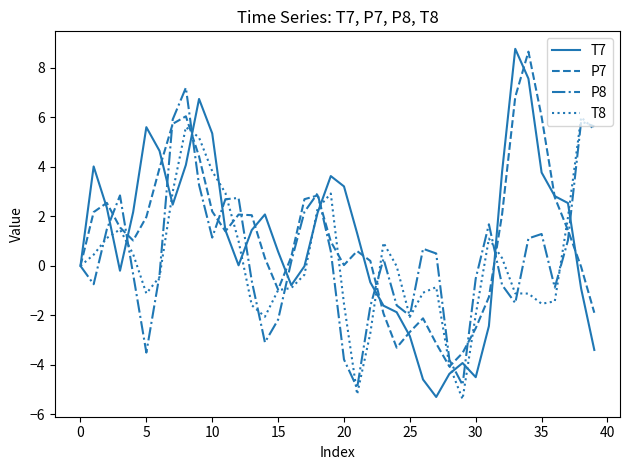

What is the lowest value of the T8 series?

-5.4